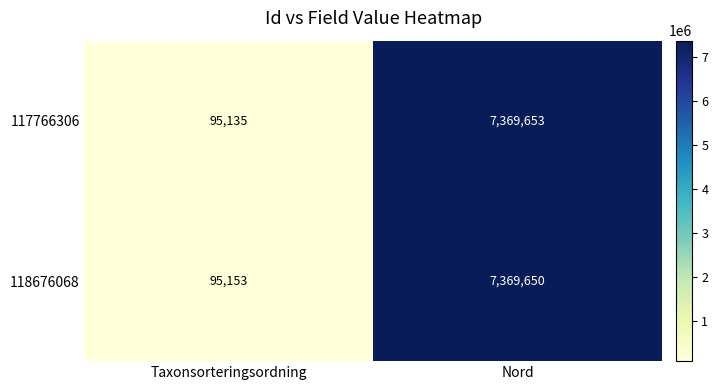

What is the difference between the 117766306 values at Nord and Taxonsorteringsordning?

7274518